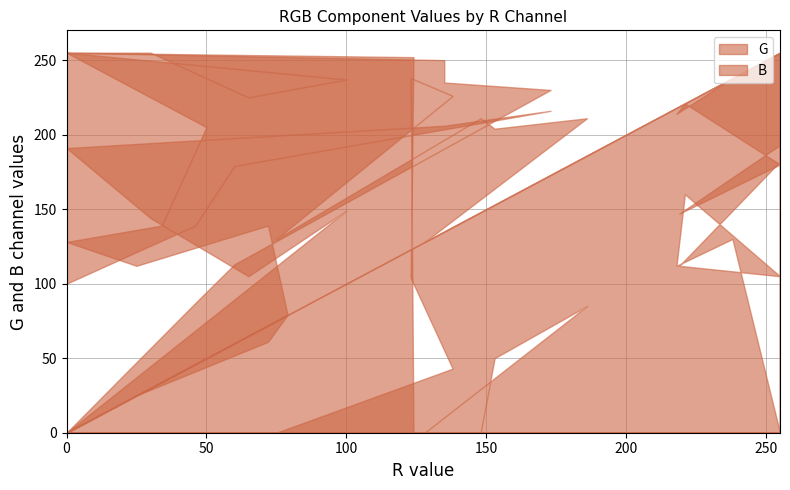

Rank the series by their maximum value, from lowest to highest.

G, B